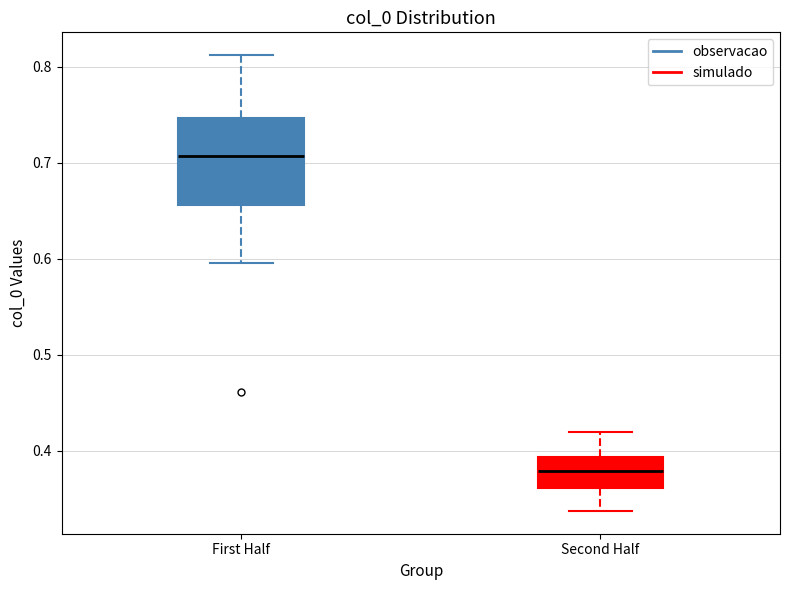

Reading left to right, transcribe this box plot: for each box, give where its median line is, the range the box spans, and where its two whiskers end, as read against the y-axis. The values are not printed on the chart, so give them approximately, as read against the axis.

First Half: median 0.71, box 0.66 to 0.75, whiskers 0.60 to 0.81
Second Half: median 0.38, box 0.36 to 0.39, whiskers 0.34 to 0.42